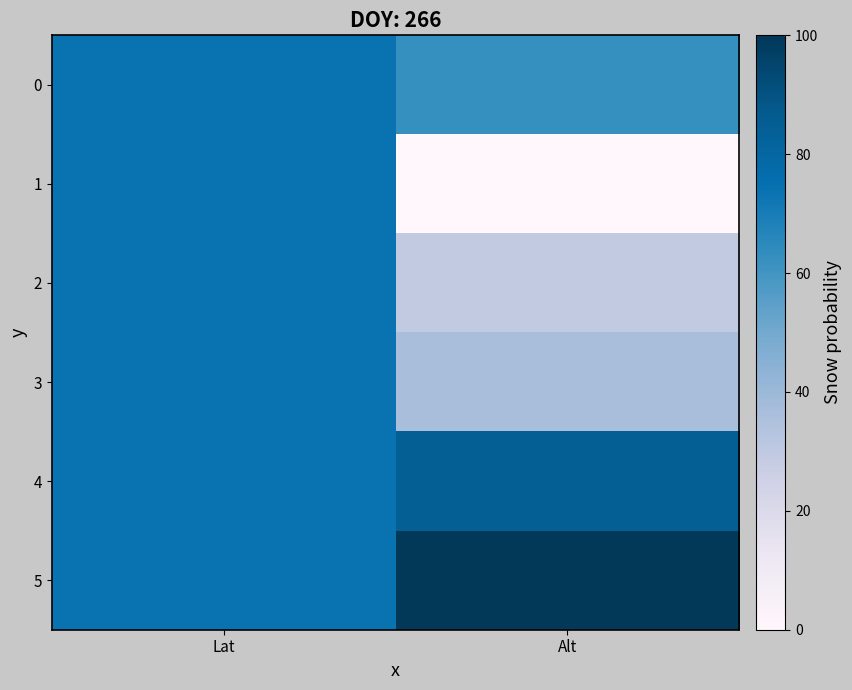

Rank the series by their maximum value, from highest to lowest.

5, 4, 1, 2, 3, 0